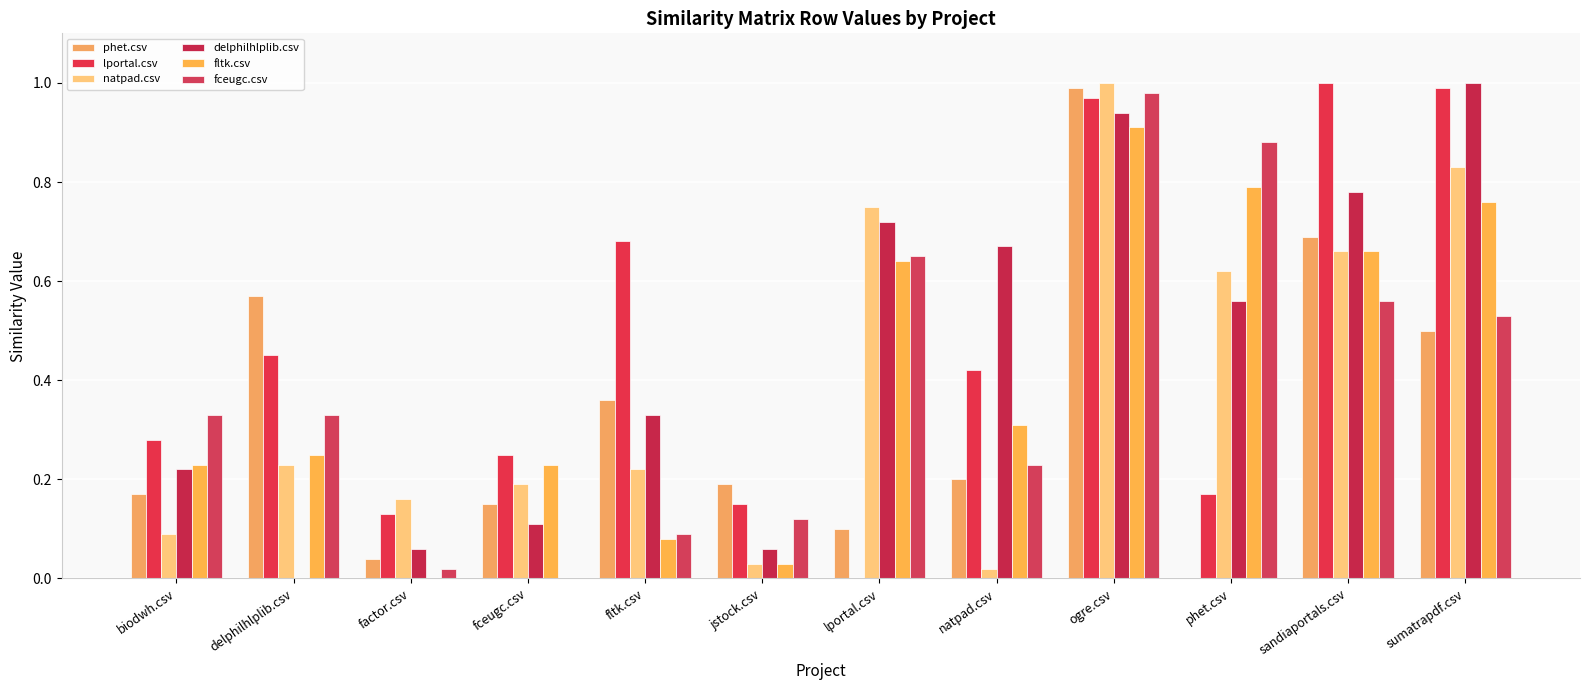

Count the number of categories in the chart.

12